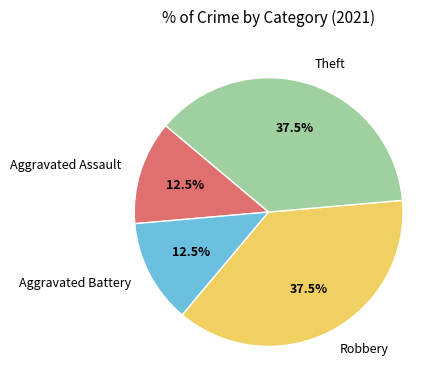

Is the sum of Aggravated Assault and Aggravated Battery greater than half?

No